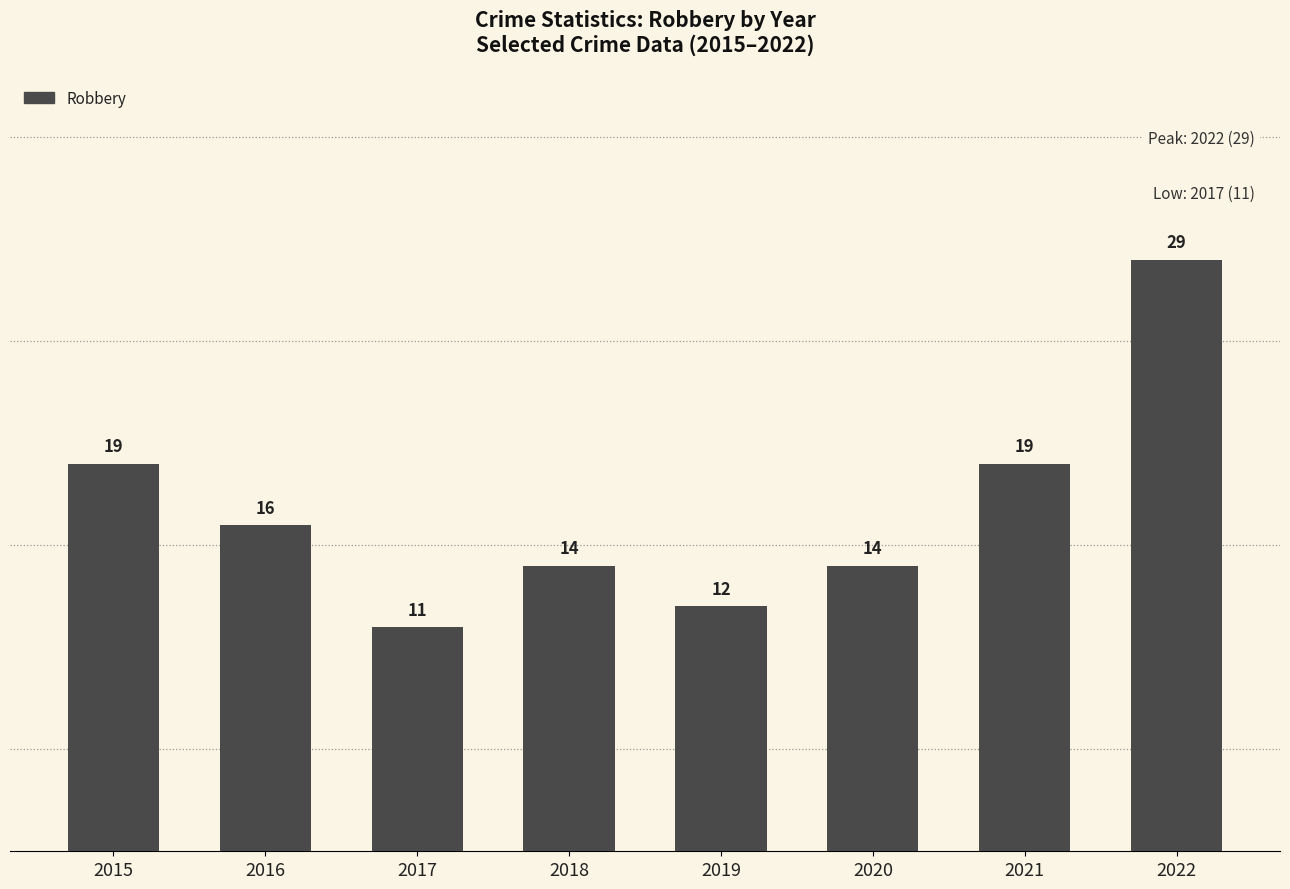

Between 2017 and 2019, which is larger?

2019